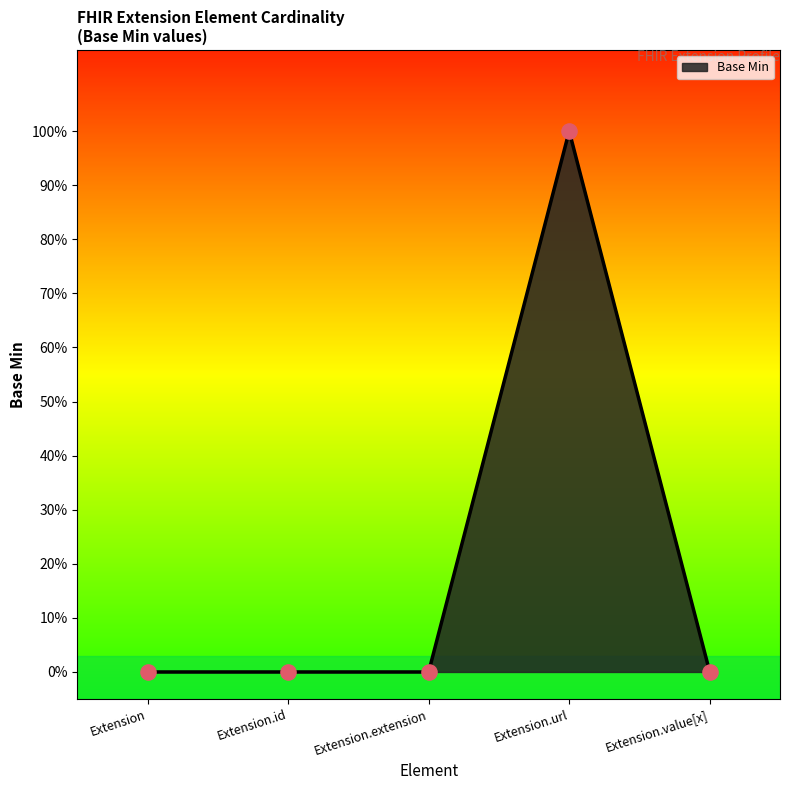

Between Extension.id and Extension.extension, which is larger?

Extension.id